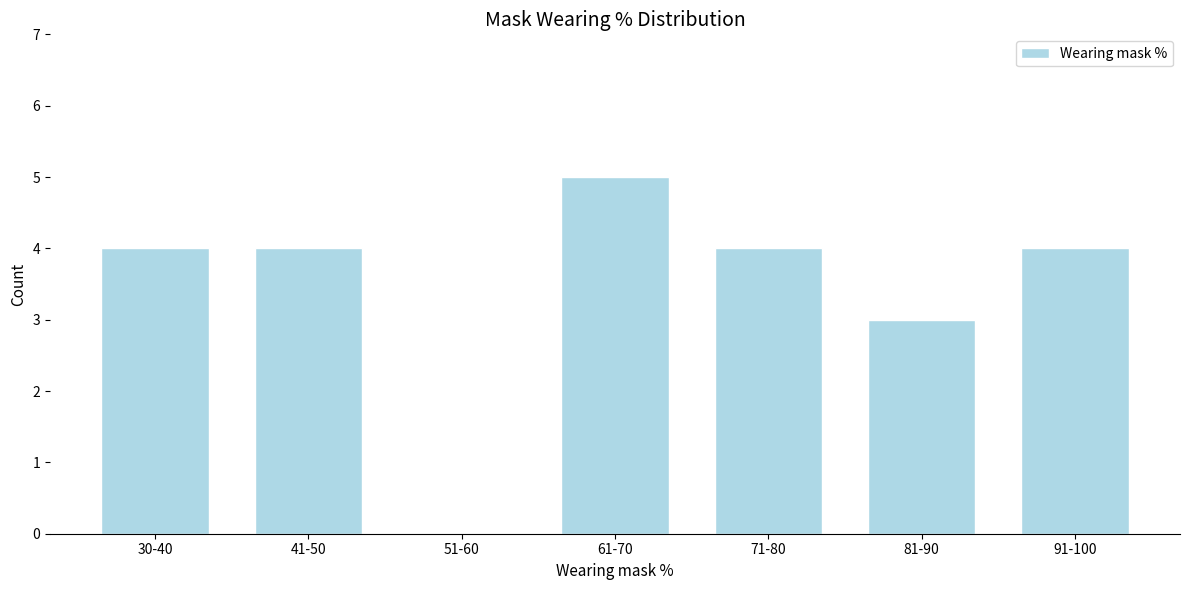

Reading left to right, extract all data points from this chart.

30-40=4	41-50=4	51-60=0	61-70=5	71-80=4	81-90=3	91-100=4